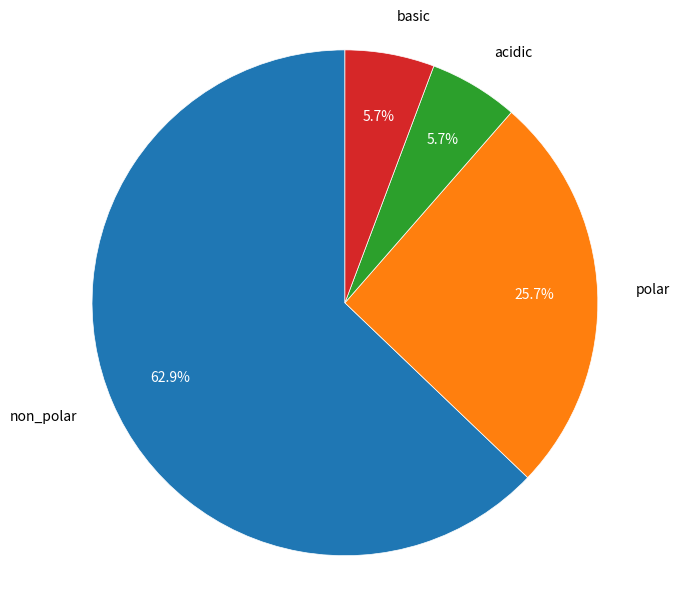

How many segments does this pie chart have?

4